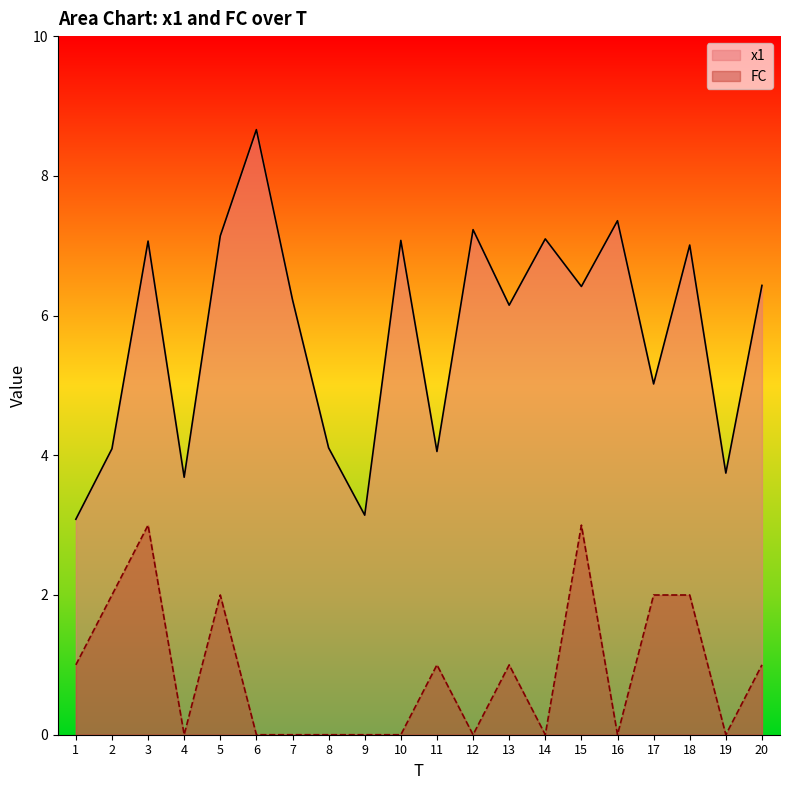

What is the sum of all x1 values?

114.8